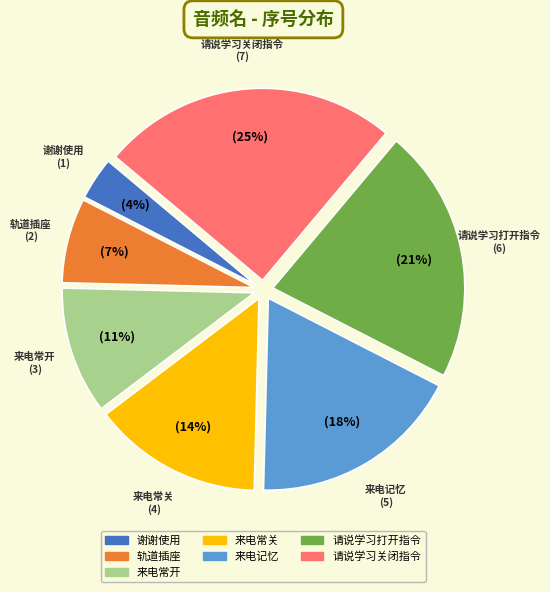

How many slices are in this pie chart?

7